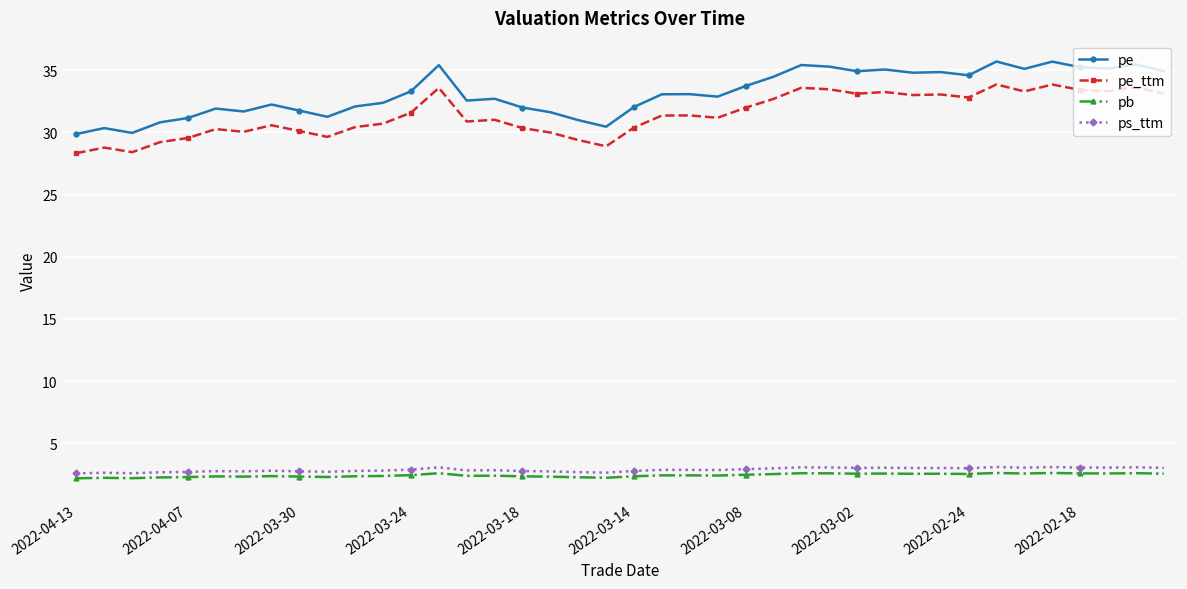

What is the value of the ps_ttm point at the 14th from the left?

3.1